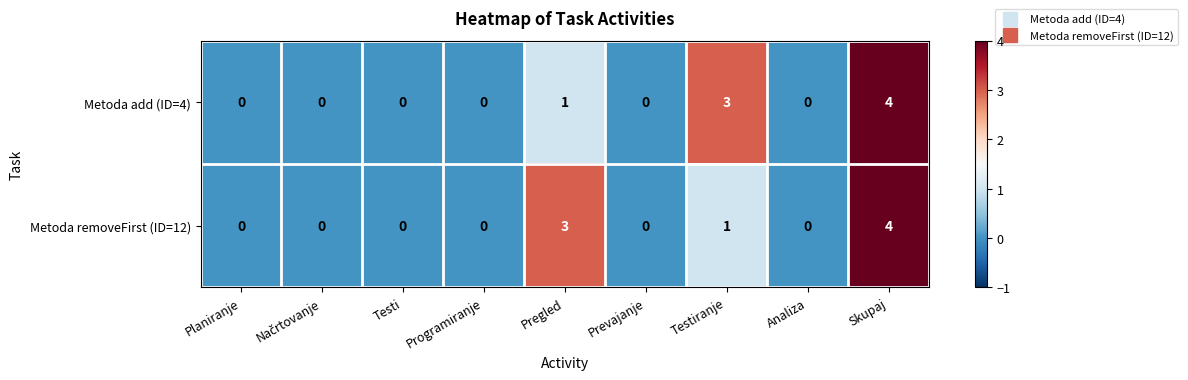

Reading left to right, transcribe all the data shown in this chart.

Metoda add (ID=4): 0	0	0	0	1	0	3	0	4
Metoda removeFirst (ID=12): 0	0	0	0	3	0	1	0	4